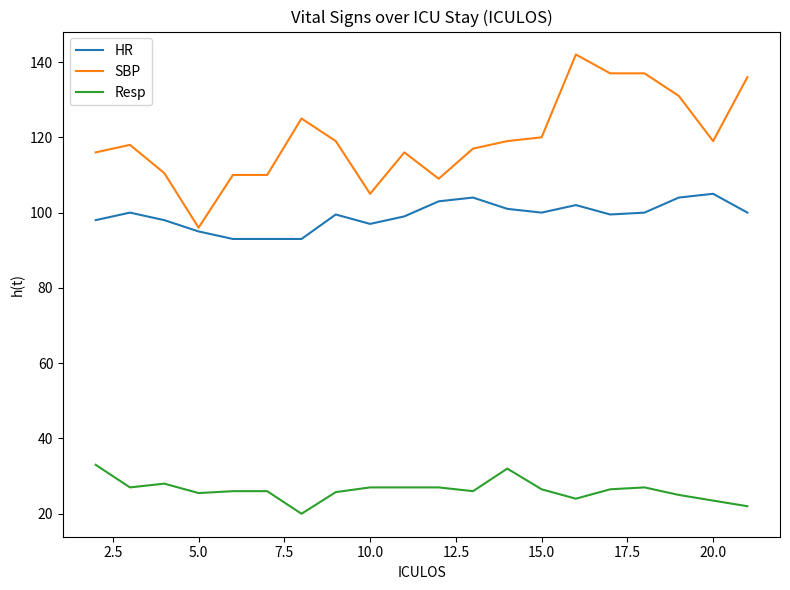

True or false: Resp and SBP cross at least once.

False